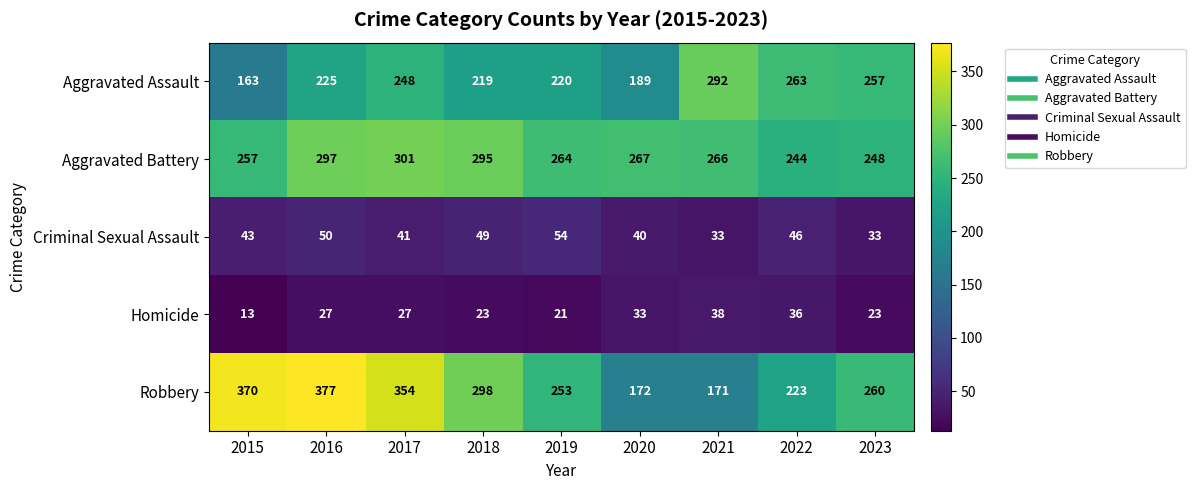

What is the sum of the Robbery values at 2023 and 2018?

558